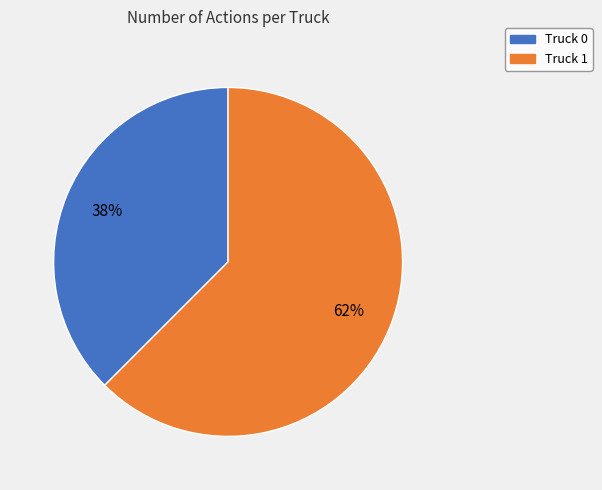

True or false: Truck 0 accounts for 30% of the total.

False